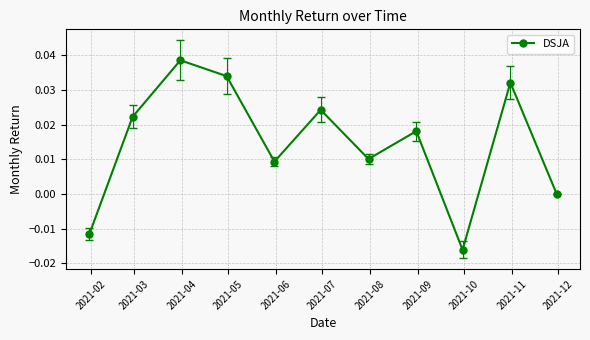

How many data points does each series have?

11